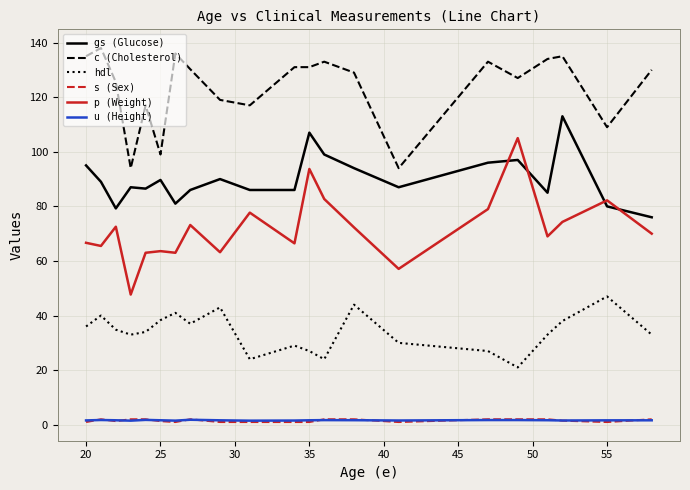

True or false: hdl and c (Cholesterol) cross at least once.

False